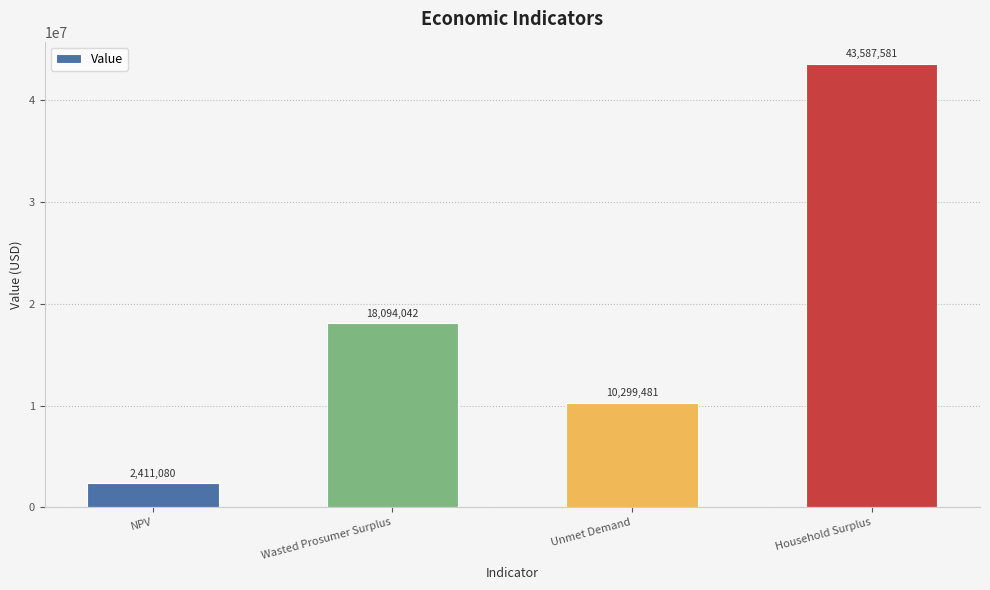

Are the bars grouped side by side (vs. stacked)?

No